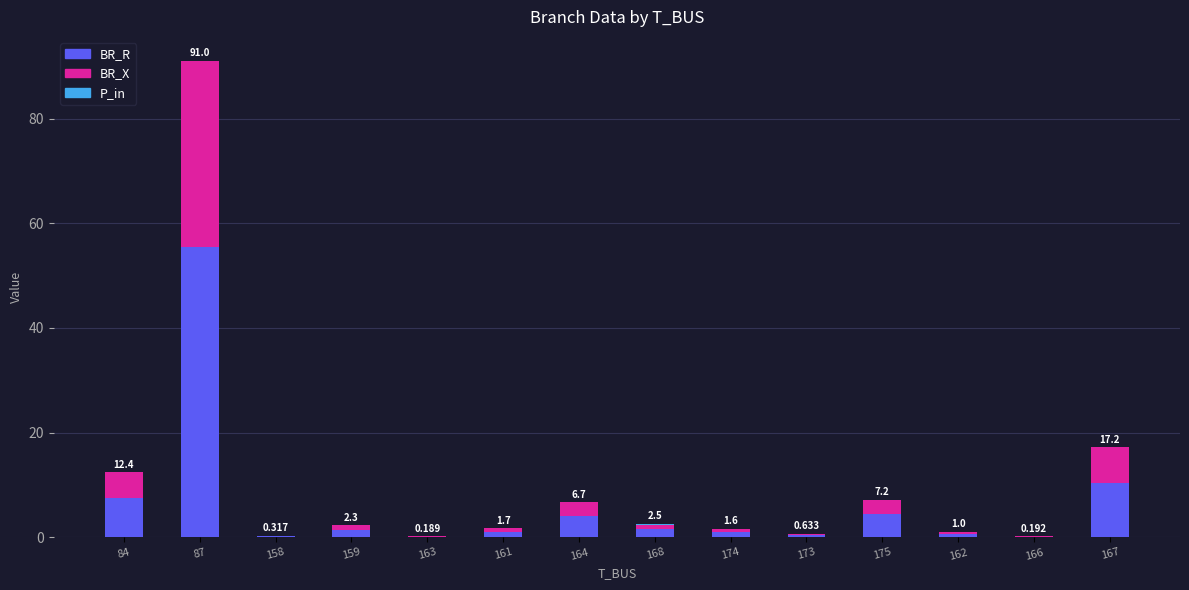

Which series has the widest spread of values?

BR_R